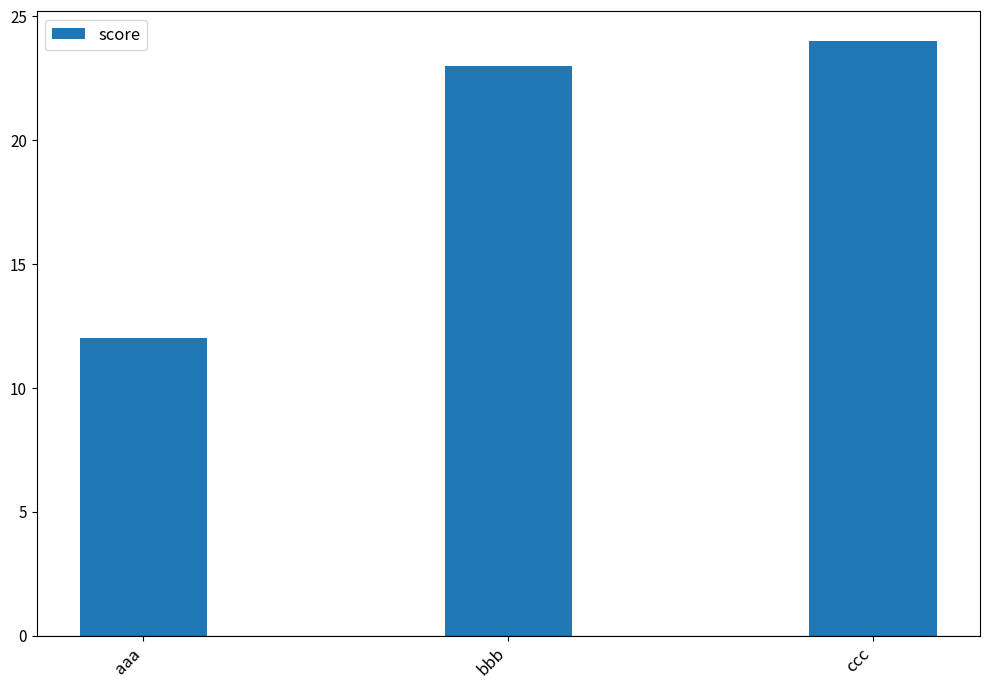

Count the number of data series in this chart.

1